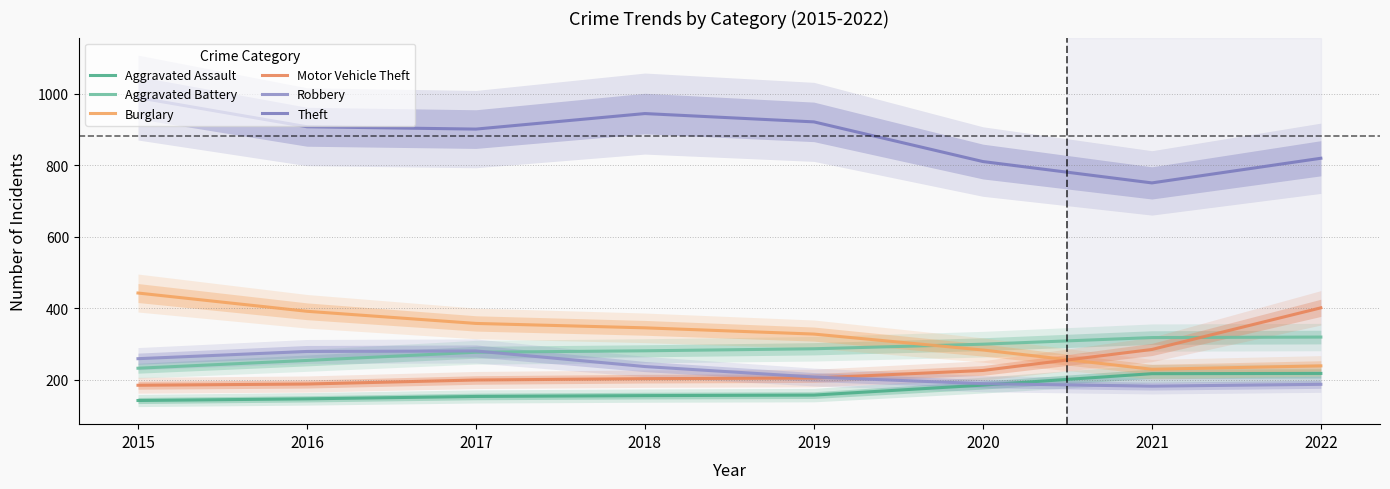

Rank the categories by Aggravated Assault value from lowest to highest.

2015, 2016, 2017, 2018, 2019, 2020, 2021, 2022